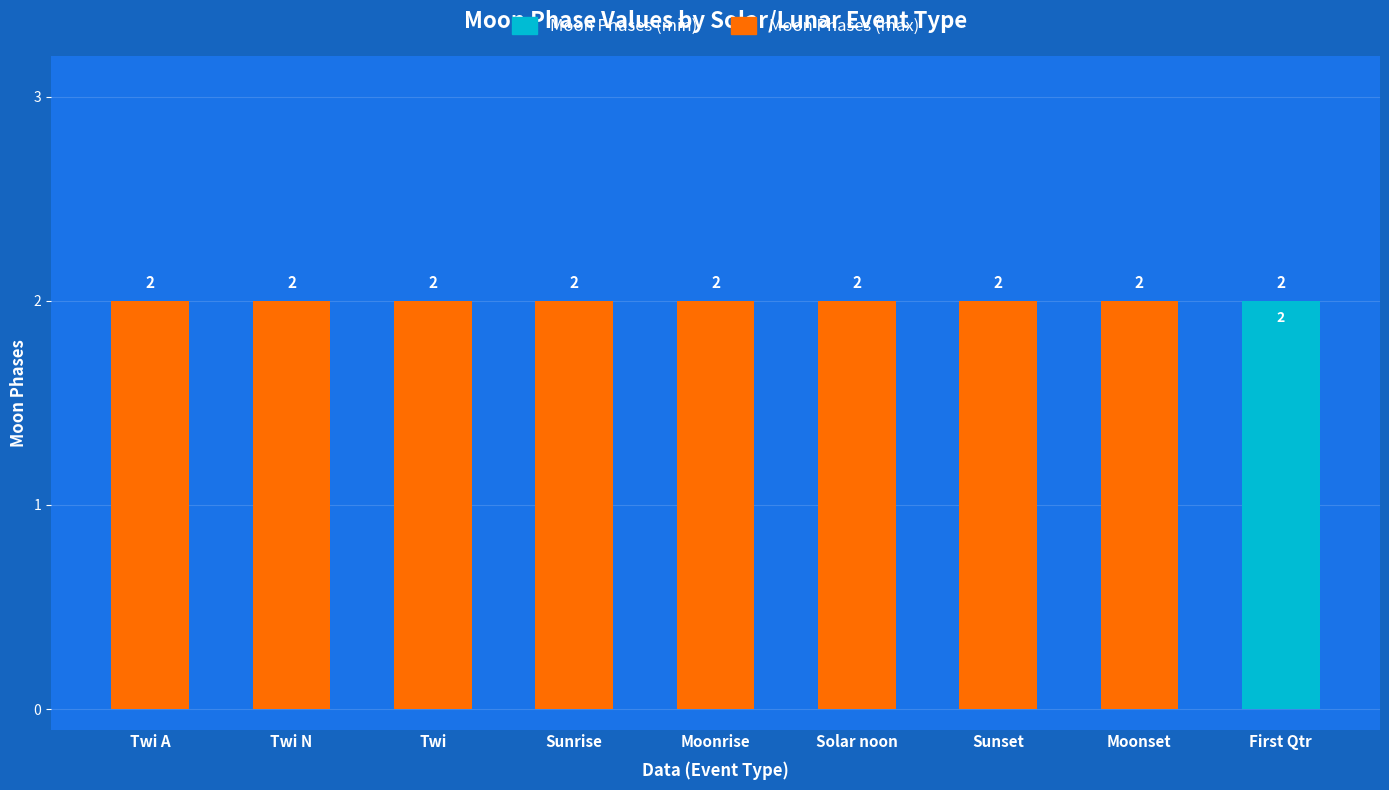

Is it true that Moon Phases (min) equals 2 at First Qtr?

True